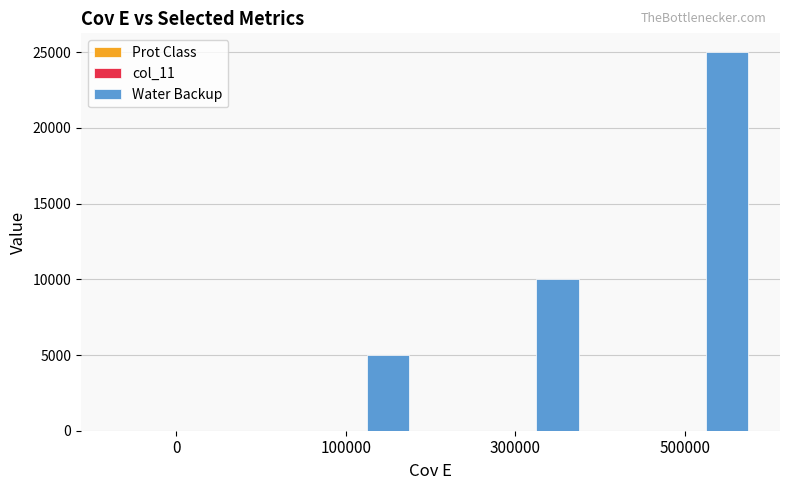

Which series has the largest total across all categories?

Water Backup